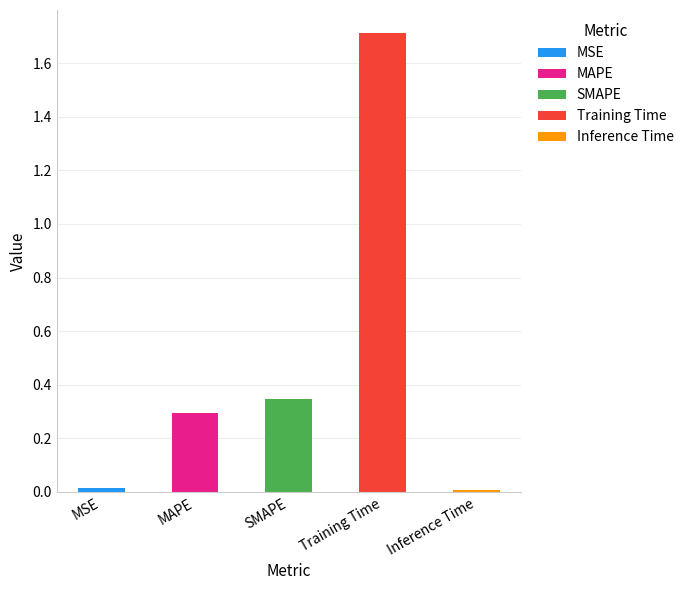

Reading right to left, list all the values displayed in this chart.

Inference Time=0.0	Training Time=1.7	SMAPE=0.3	MAPE=0.3	MSE=0.0